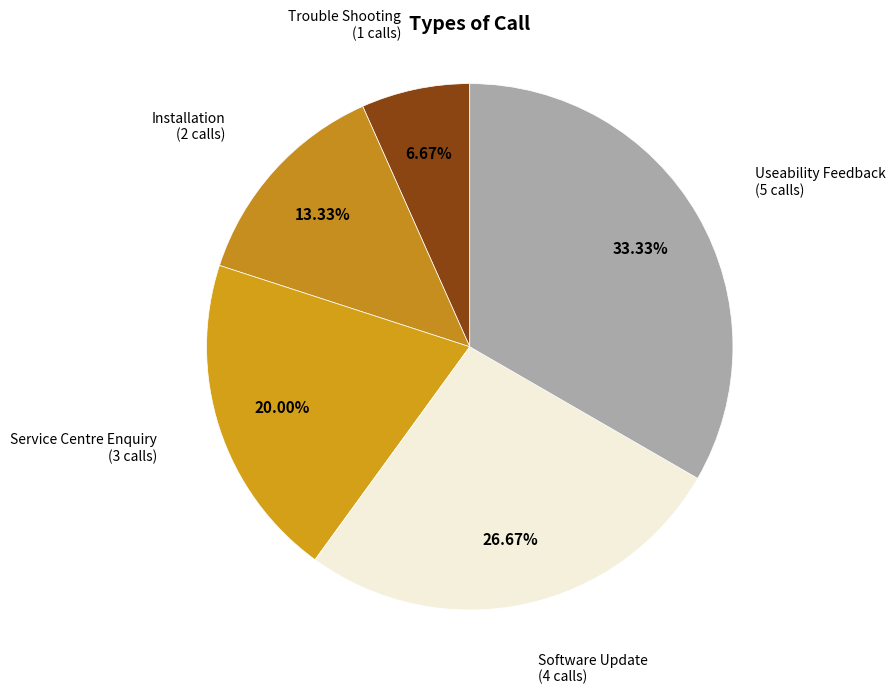

Does Trouble Shooting account for over 50% of the chart?

No